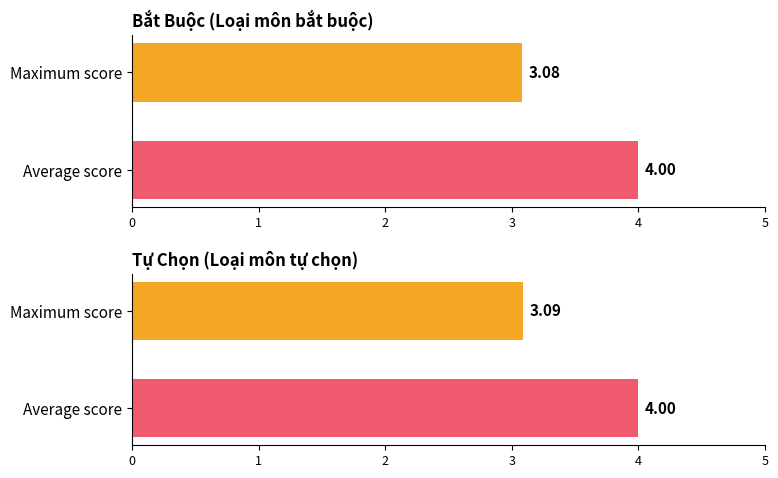

What is the difference between the maximum and minimum values in the Maximum utilization series?

0.1